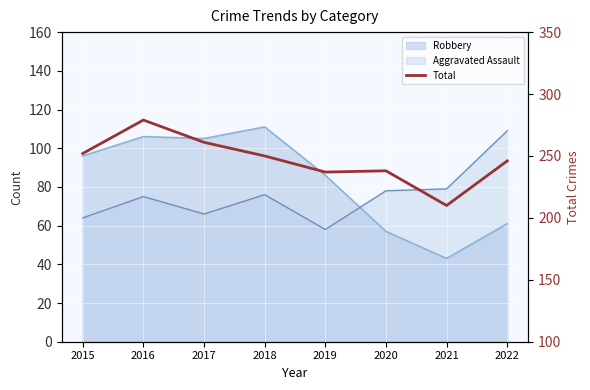

How many points are higher than both their immediate neighbors (excluding endpoints)?

2